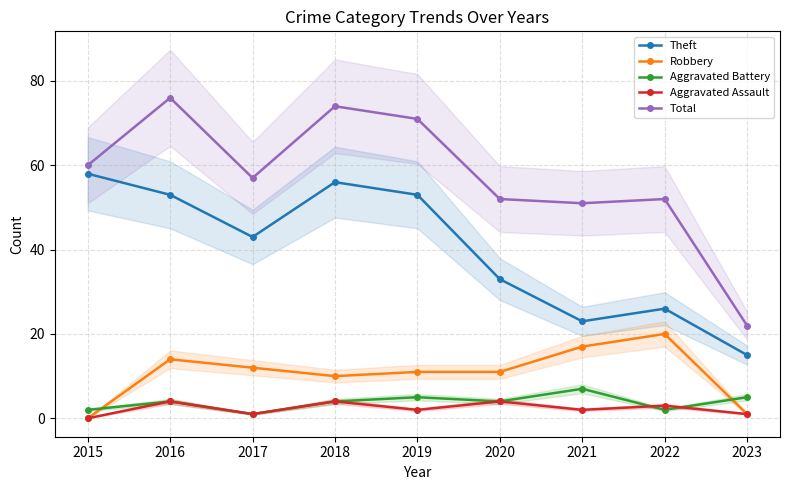

What is the average value of the Total series?

57